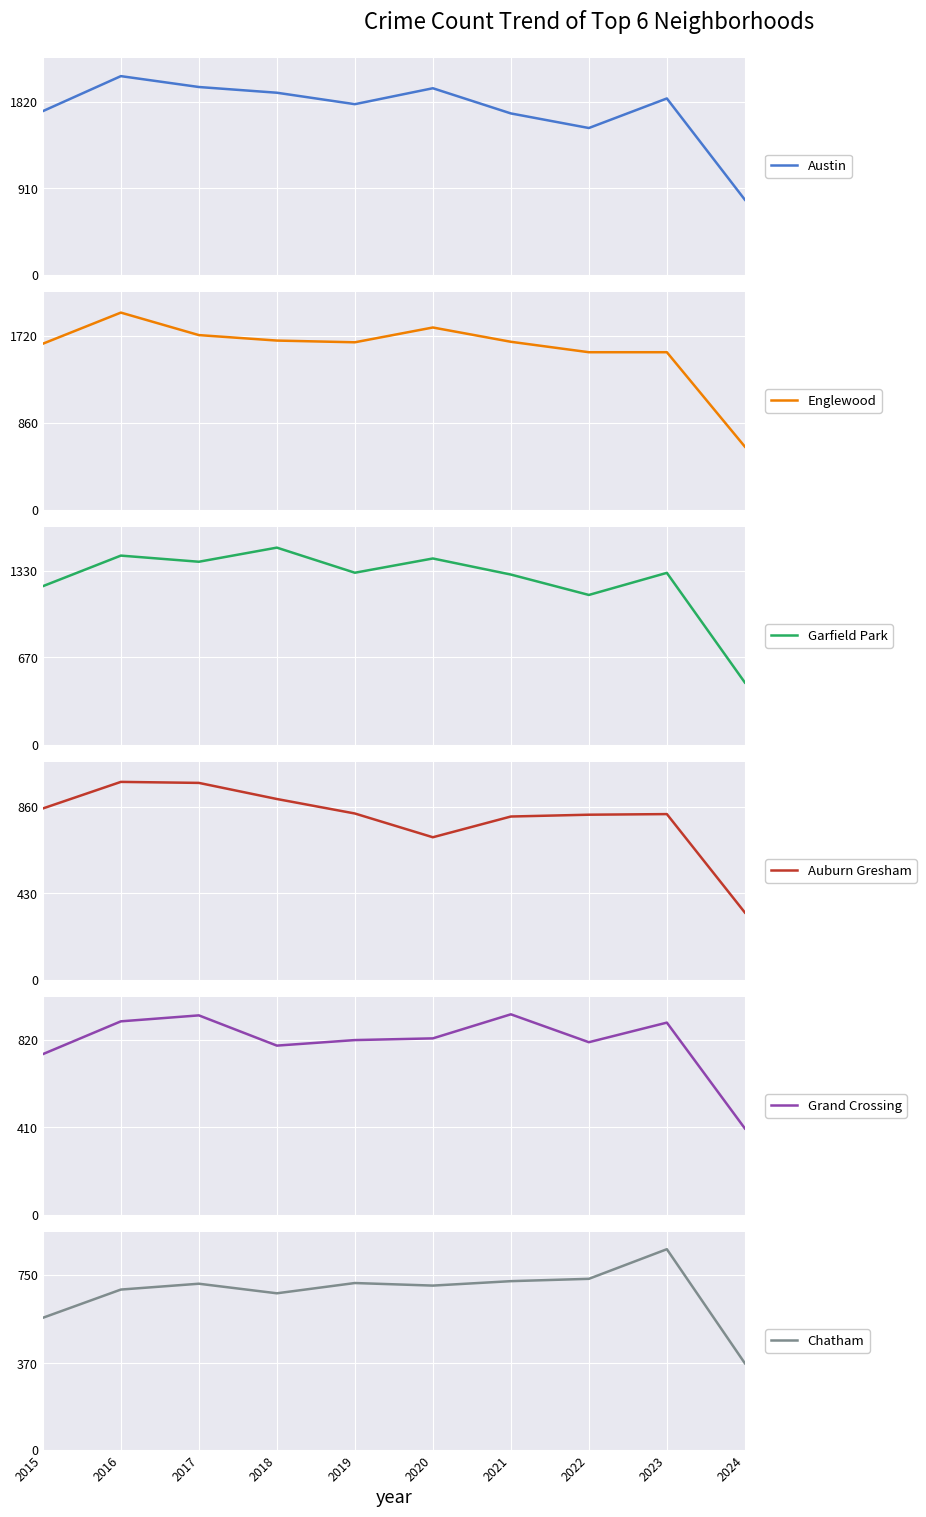

Is the value of Austin at 2023 greater than the value of Chatham at 2018?

Yes